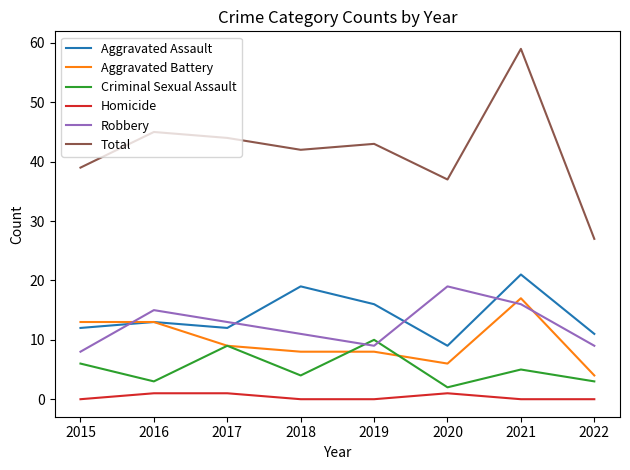

Is it true that Aggravated Battery equals 9 at 2017?

True